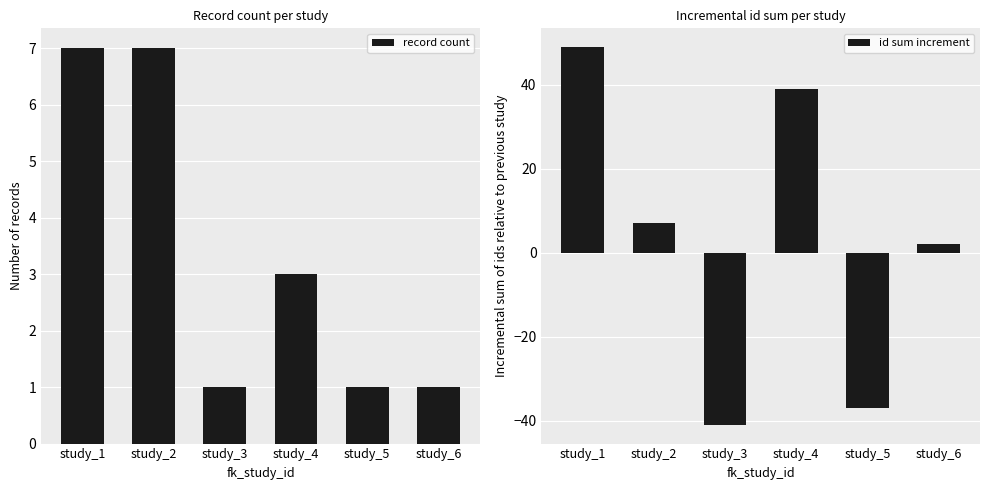

At which label is record count closest to 4?

study_4